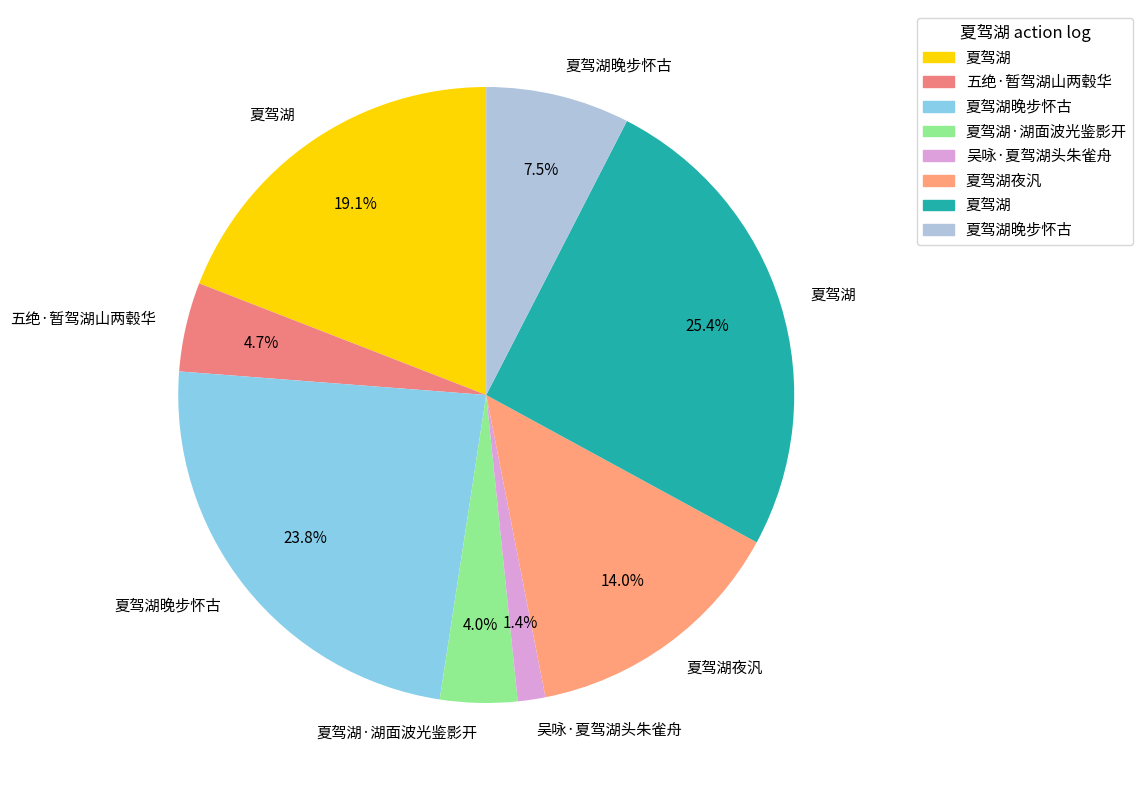

Is there a majority slice in this chart?

No